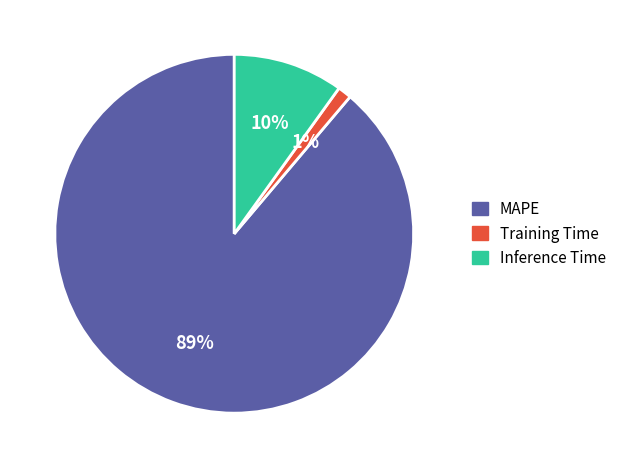

To the nearest percent, what portion does MAPE represent?

89%